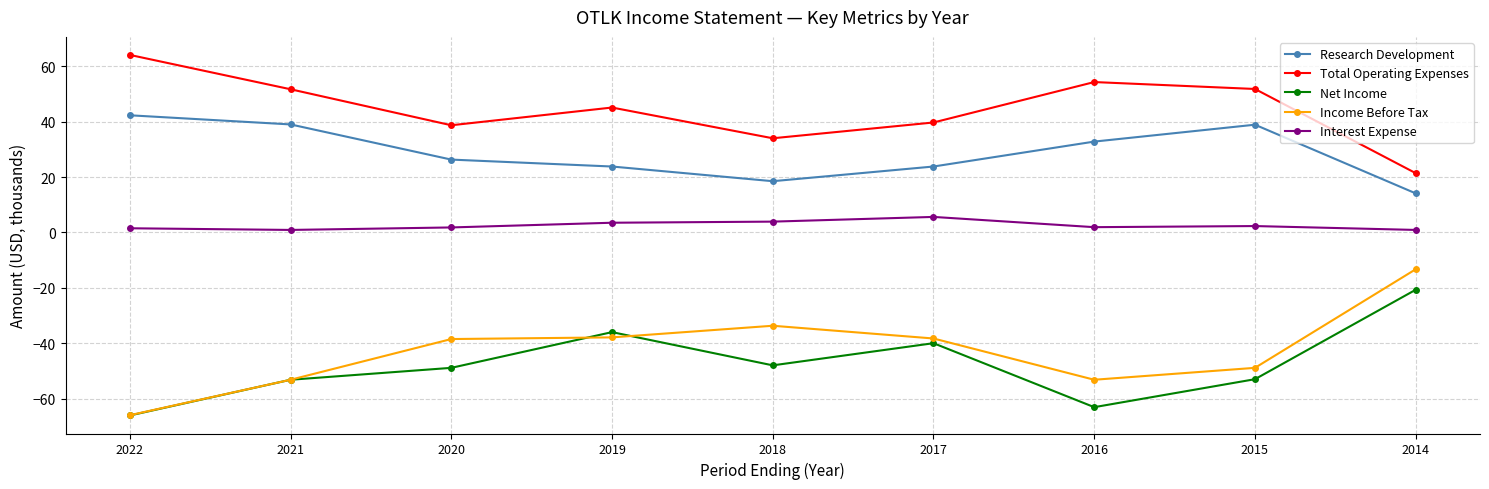

What is the spread (max minus min) of values at 2020?

87.6